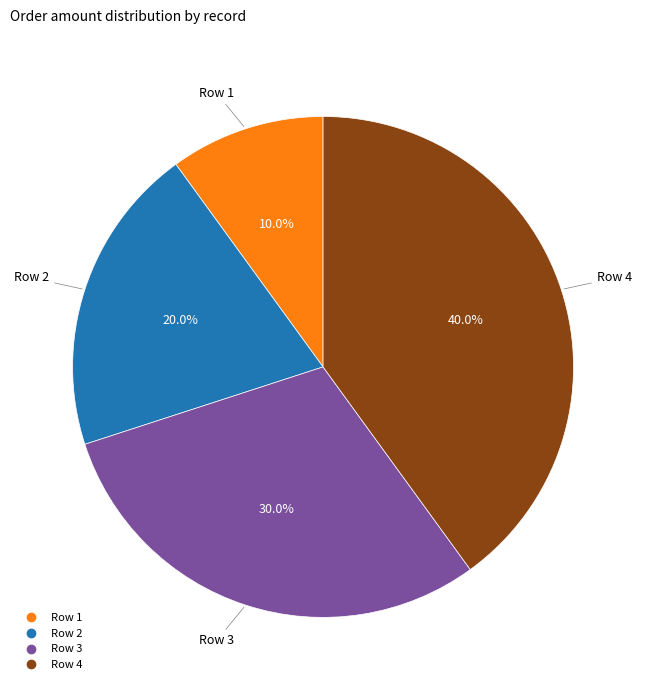

Is there a majority slice in this chart?

No